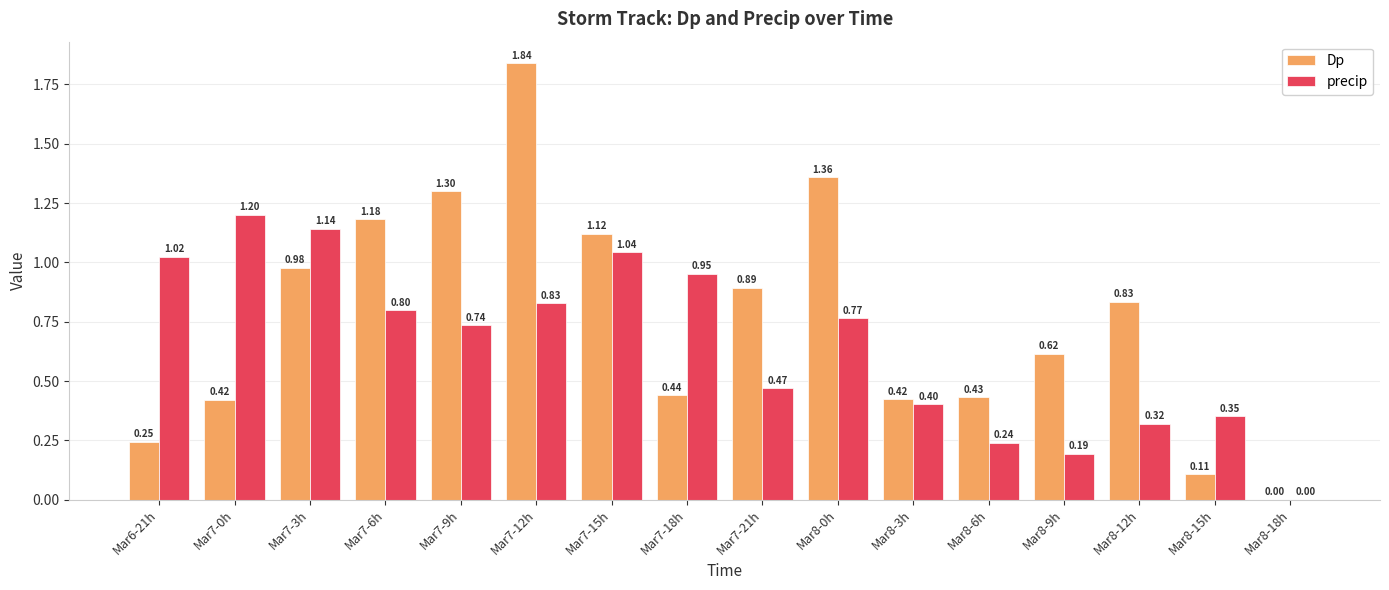

What is the approximate value of precip at Mar8-0h?

0.8